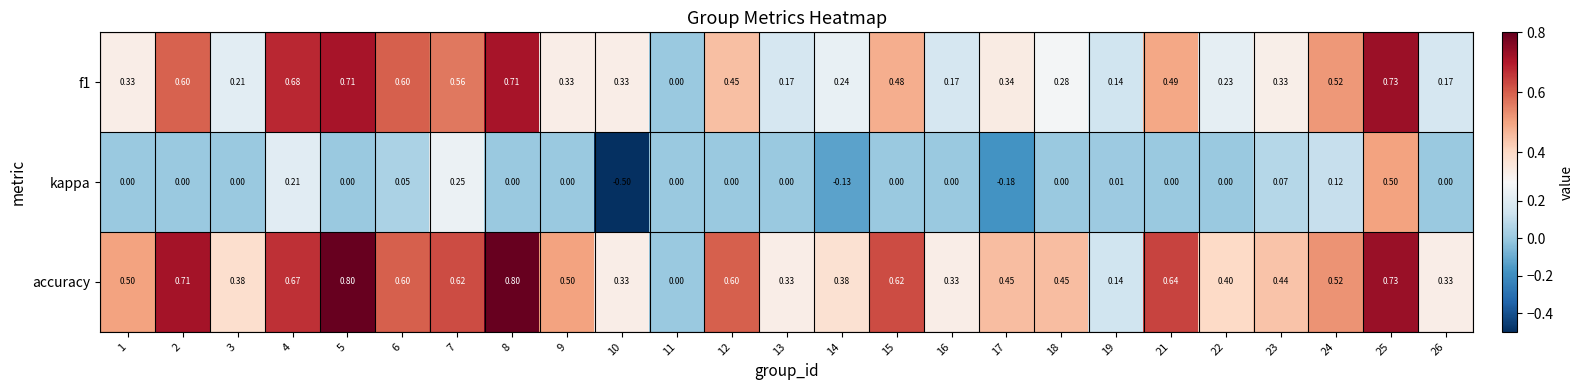

Which series changed the most between 9 and 26?

accuracy